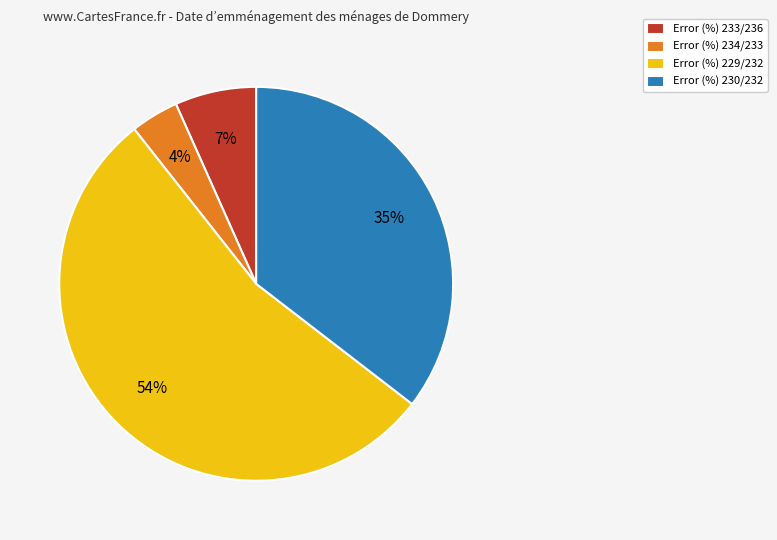

To the nearest percent, what percentage of the pie is Error (%) 230/232?

35%